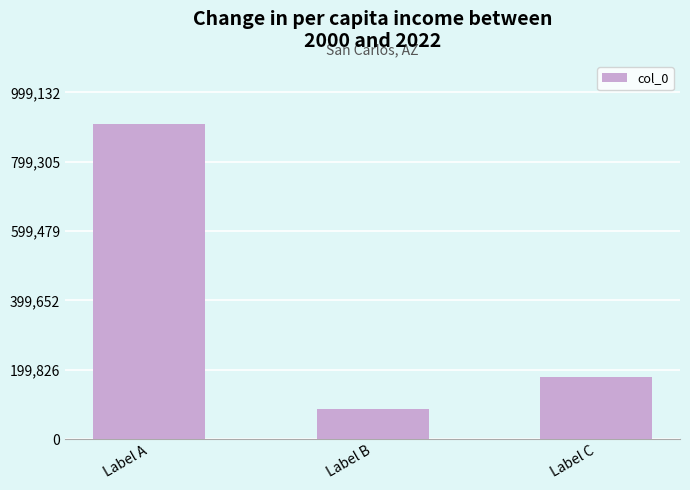

List the labels in order of value, largest first.

Label A, Label C, Label B